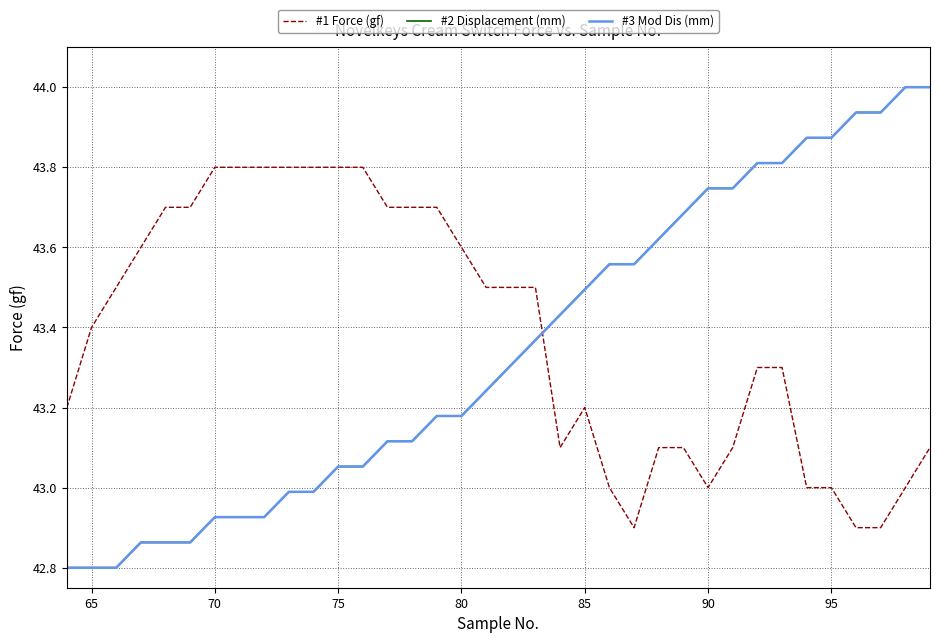

What position from the right is 65?

35